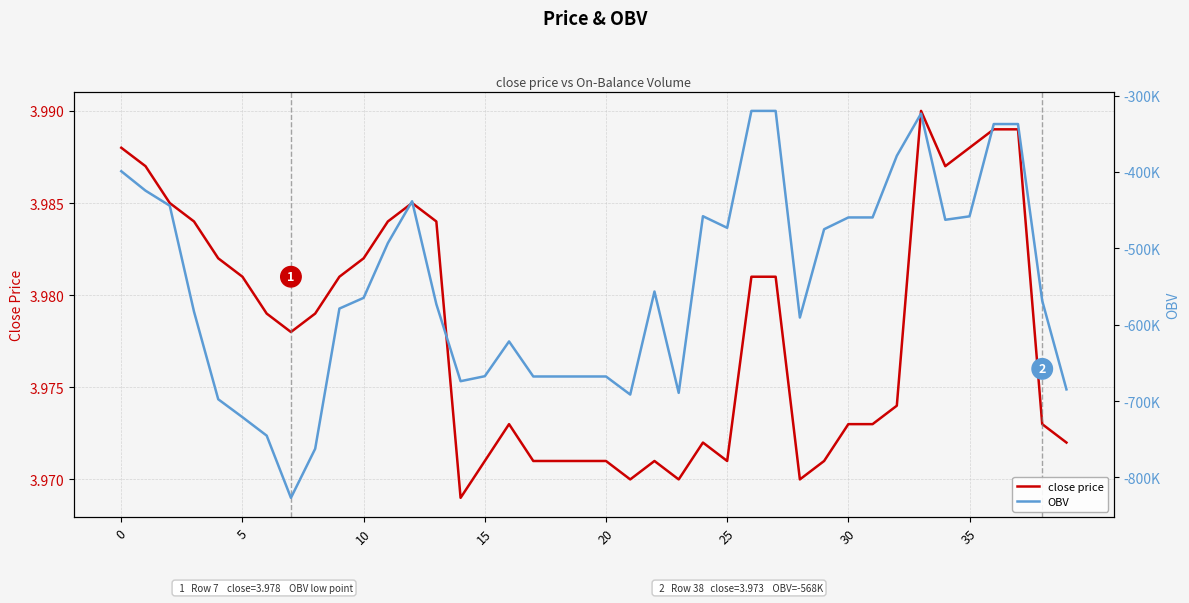

Where is OBV nearest to the value -573427?

13